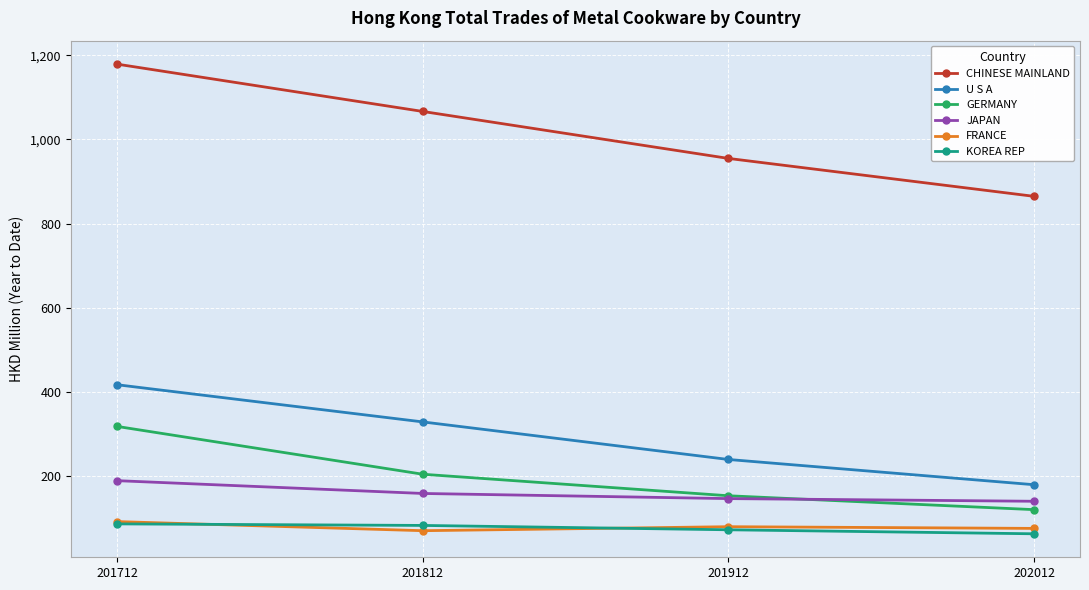

List the labels in order of GERMANY value, largest first.

201712, 201812, 201912, 202012